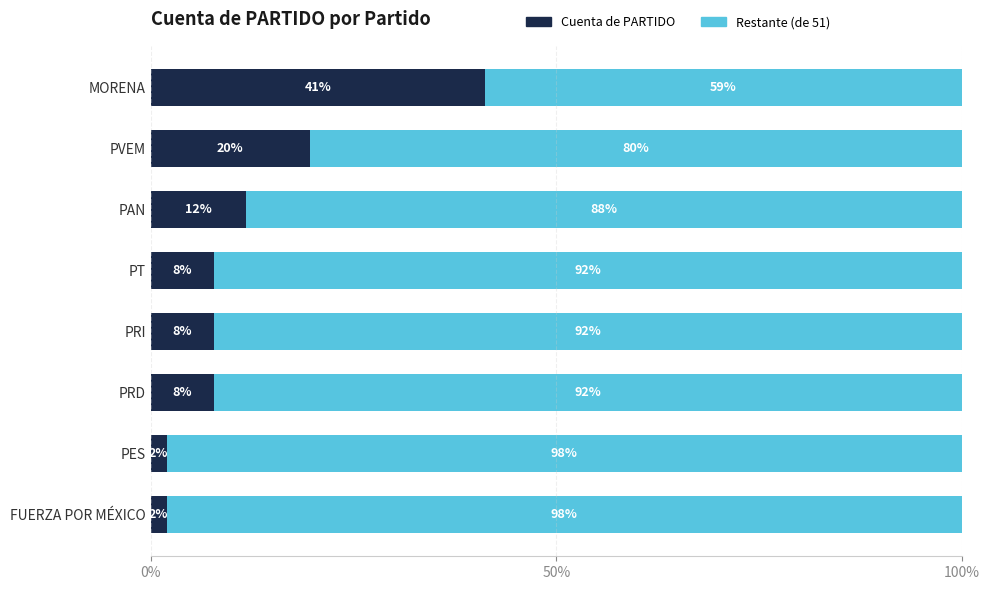

What are all the series names shown in the legend?

Cuenta de PARTIDO, Restante (de 51)